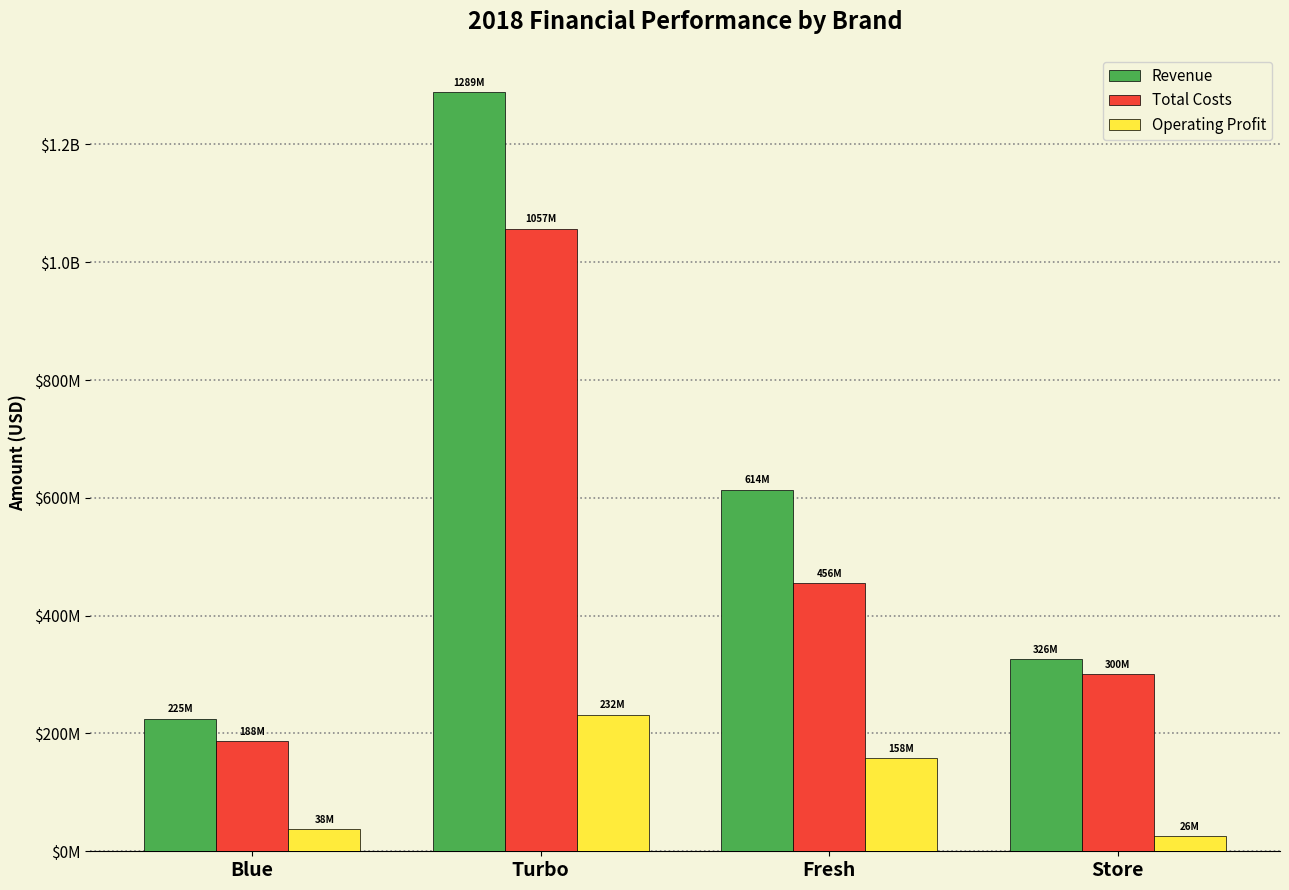

At which category is the sum across all series the highest?

Turbo